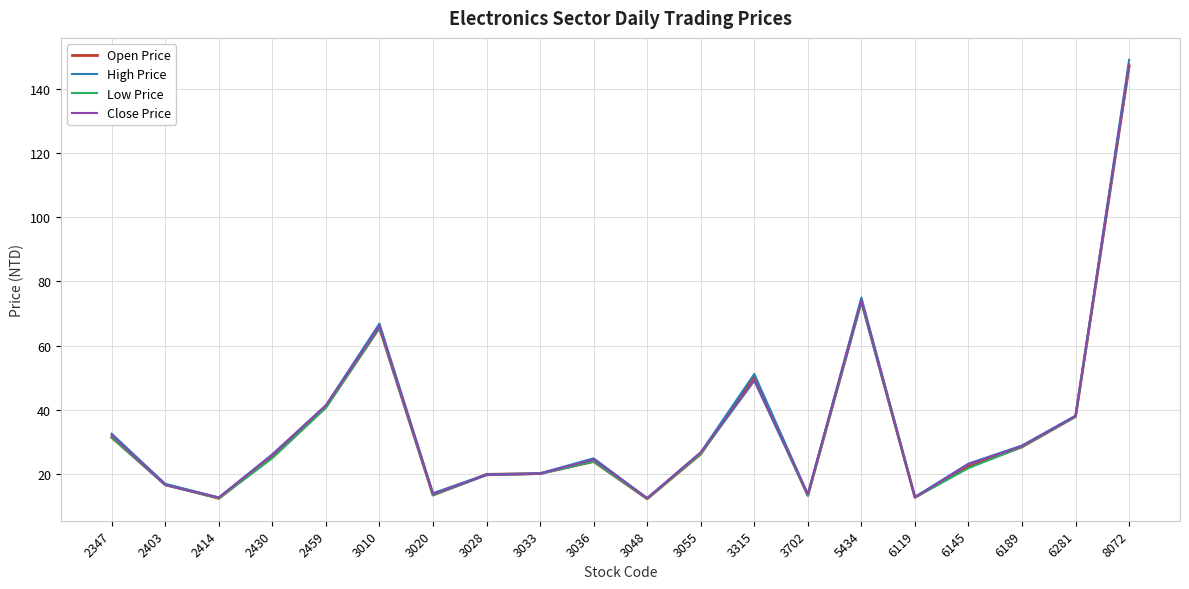

Which series has the largest range (max minus min)?

High Price